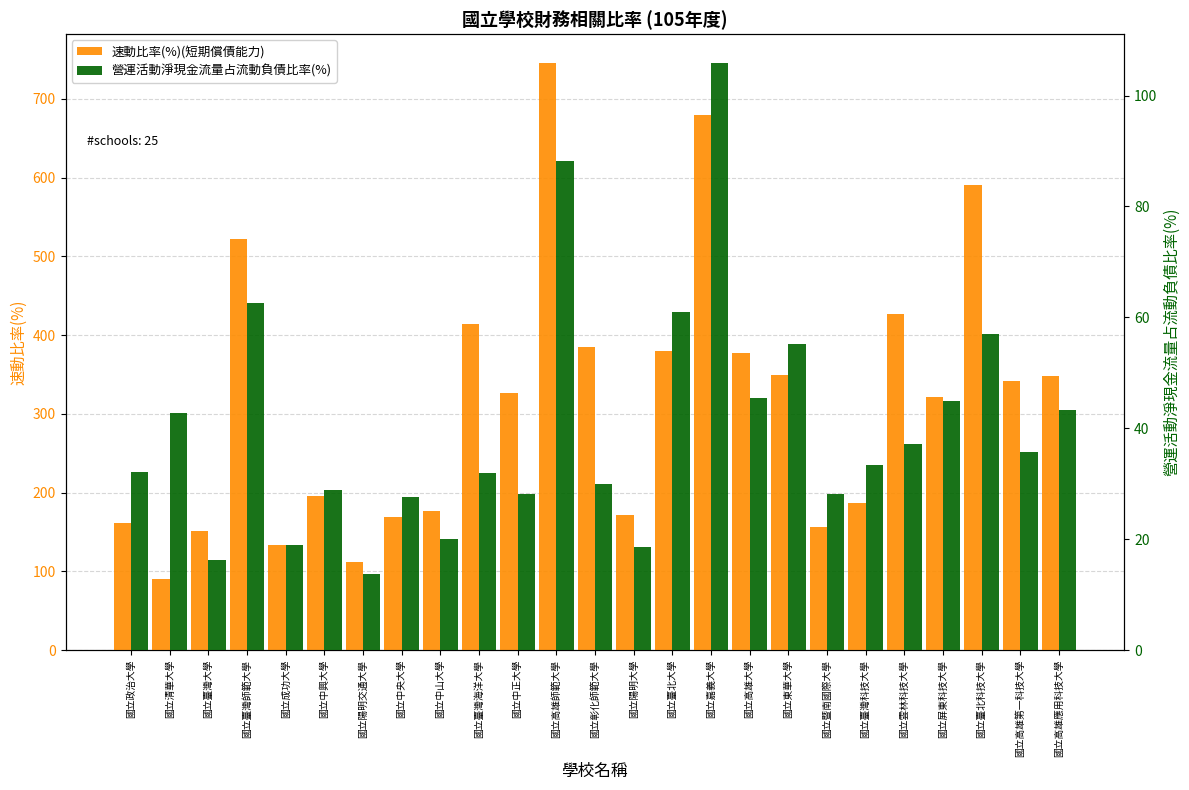

What are all the series names shown in the legend?

速動比率(%)(短期償債能力), 營運活動淨現金流量占流動負債比率(%)